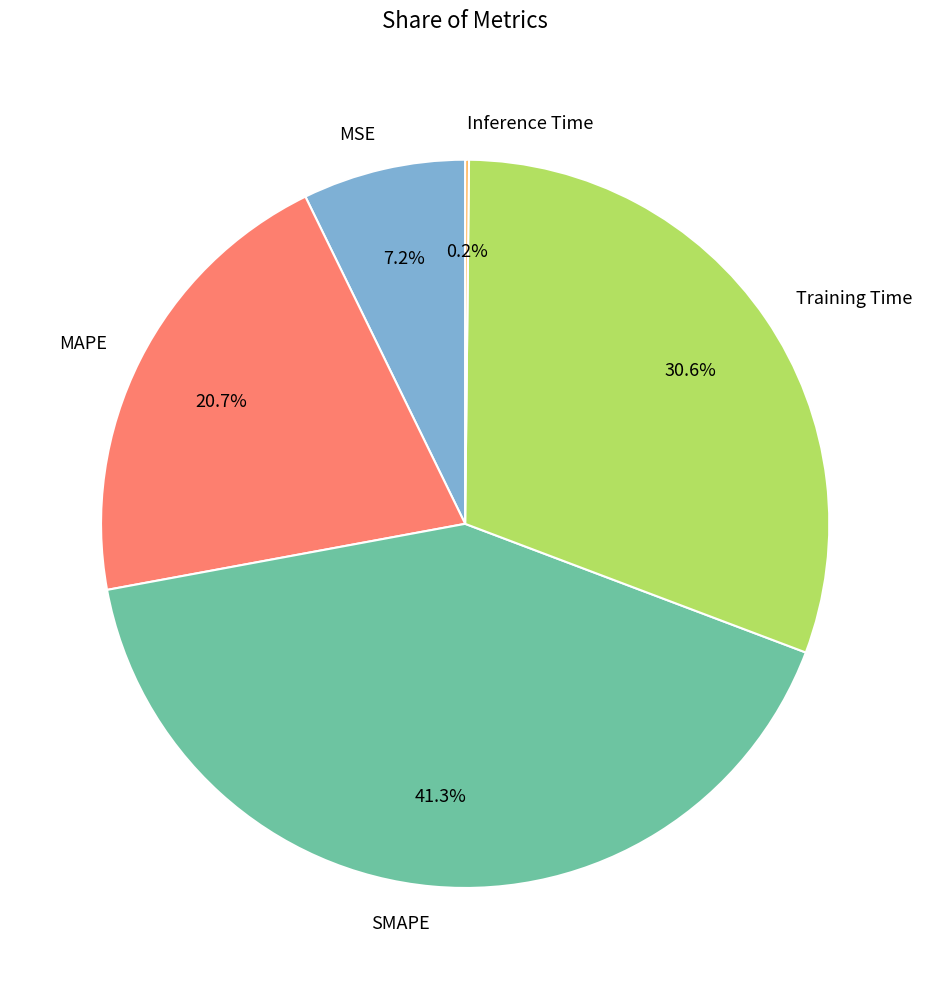

What percentage is NOT represented by SMAPE?

58.7%